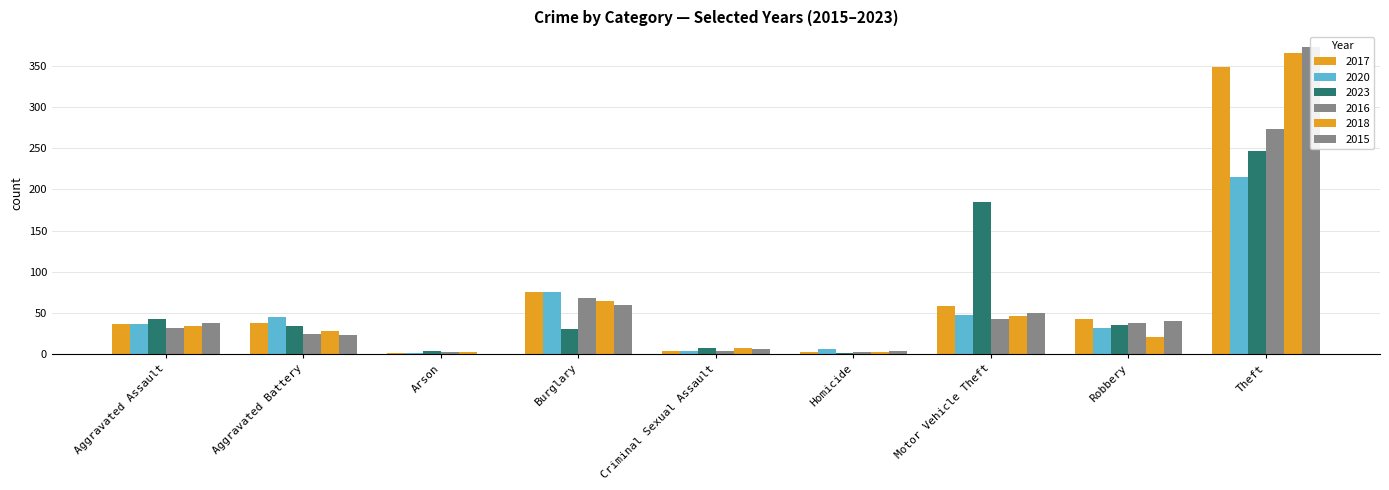

Where does the 2023 series first go above 34?

Aggravated Assault